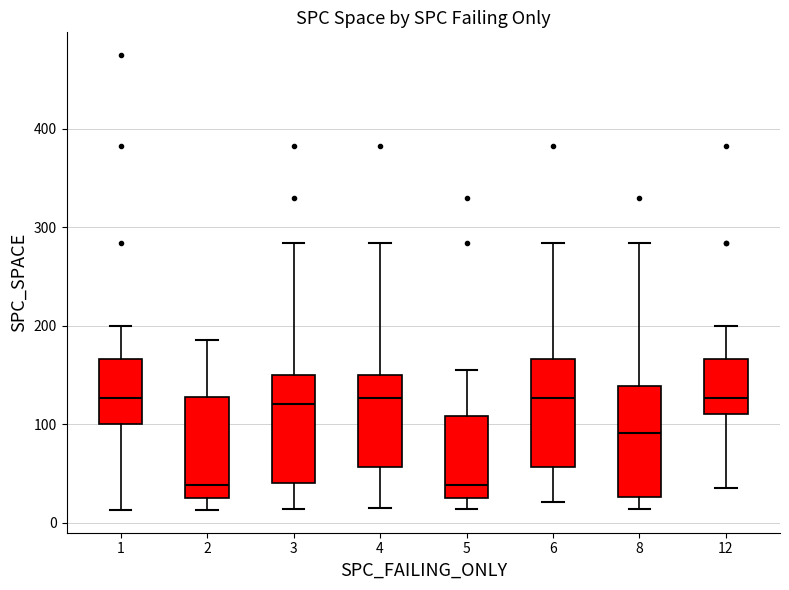

Reading left to right, read every box against the y-axis: the position of its median line, the range the box covers, and the ends of its whiskers. The values are not printed on the chart, so give them approximately, as read against the axis.

1: median 130, box 100 to 170, whiskers 10 to 200
2: median 40, box 30 to 130, whiskers 10 to 190
3: median 120, box 40 to 150, whiskers 10 to 280
4: median 130, box 60 to 150, whiskers 20 to 280
5: median 40, box 30 to 110, whiskers 10 to 160
6: median 130, box 60 to 170, whiskers 20 to 280
8: median 90, box 30 to 140, whiskers 10 to 280
12: median 130, box 110 to 170, whiskers 40 to 200